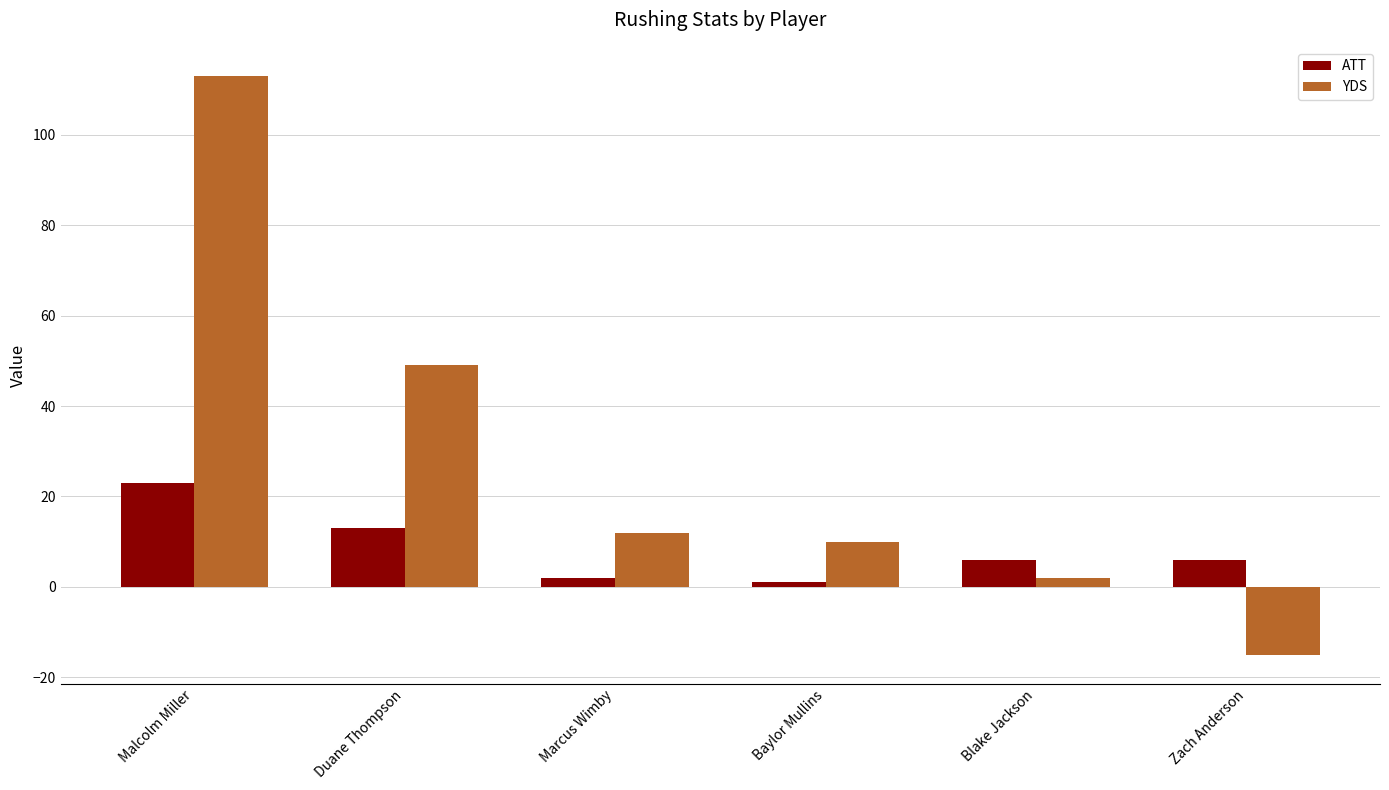

At which label does YDS first exceed 12?

Malcolm Miller